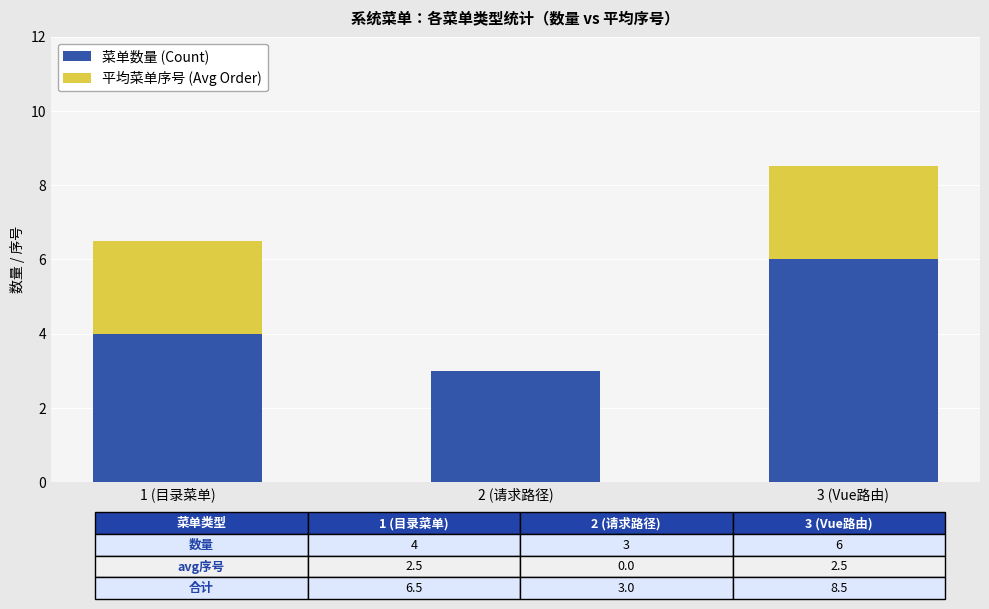

What are all the series names shown in the legend?

菜单数量 (Count), 平均菜单序号 (Avg Order)